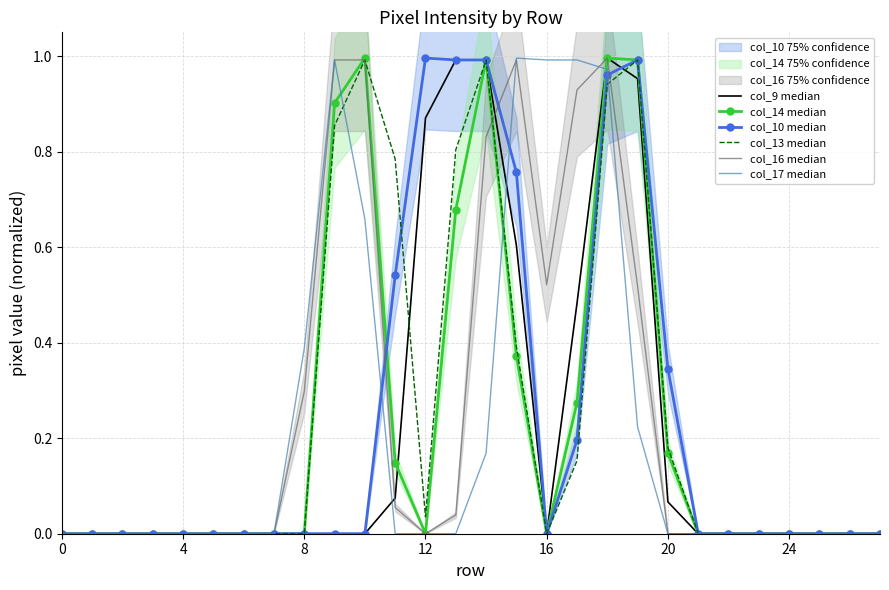

True or false: col_17 median has more than 0 interior local peaks.

True